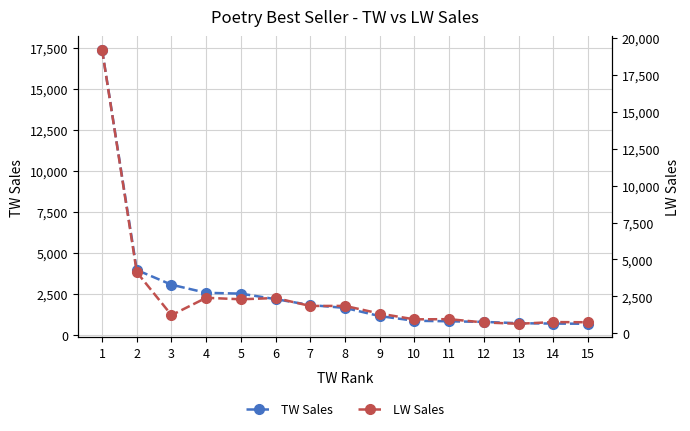

At 14, list the series in order from smallest to largest.

TW Sales, LW Sales